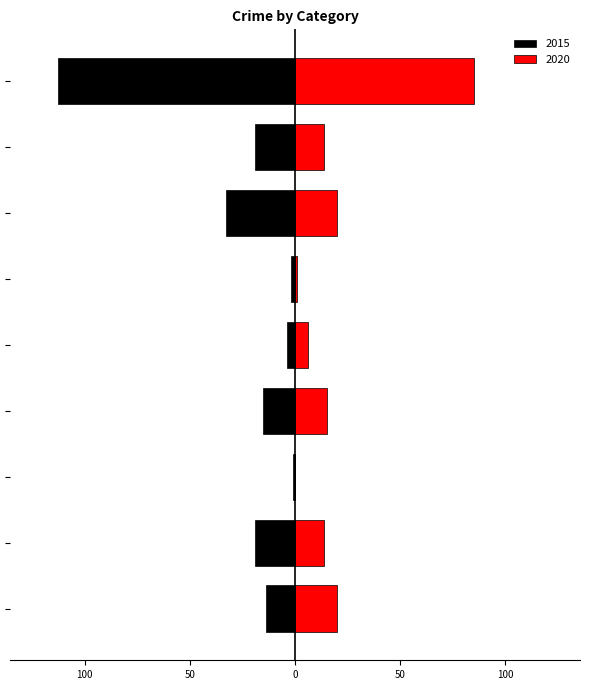

What are all the series names shown in the legend?

2015, 2020